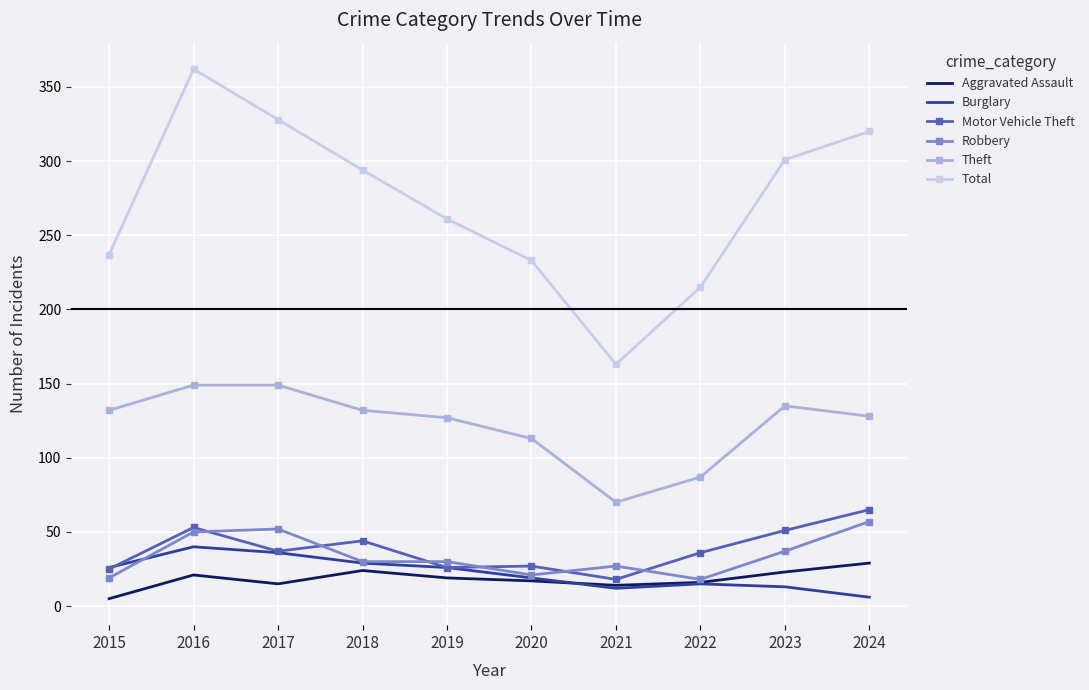

Where does the Total series first go above 294?

2016